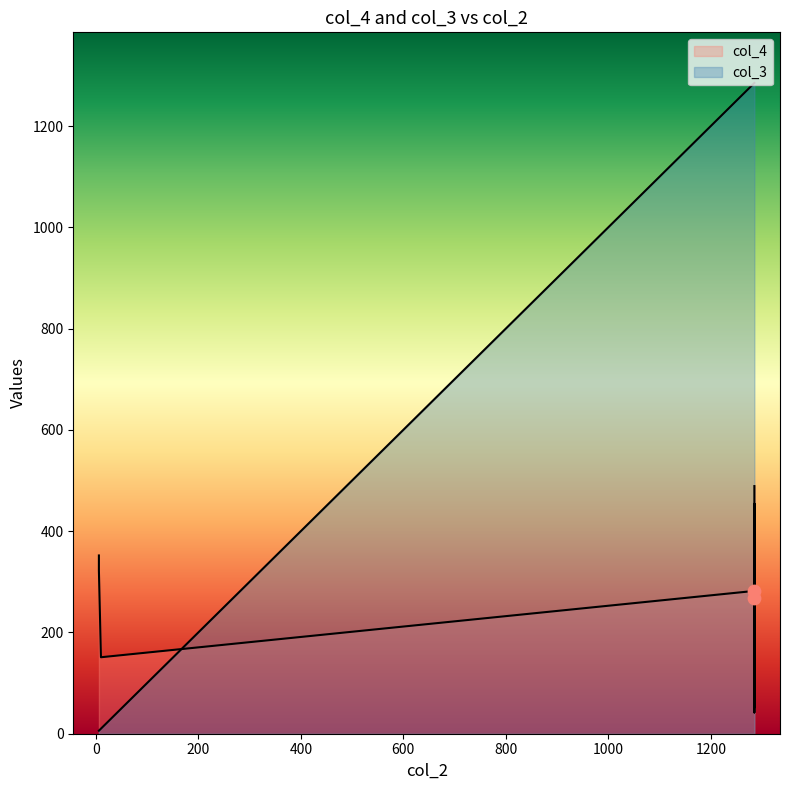

Which series has the largest total across all categories?

col_3